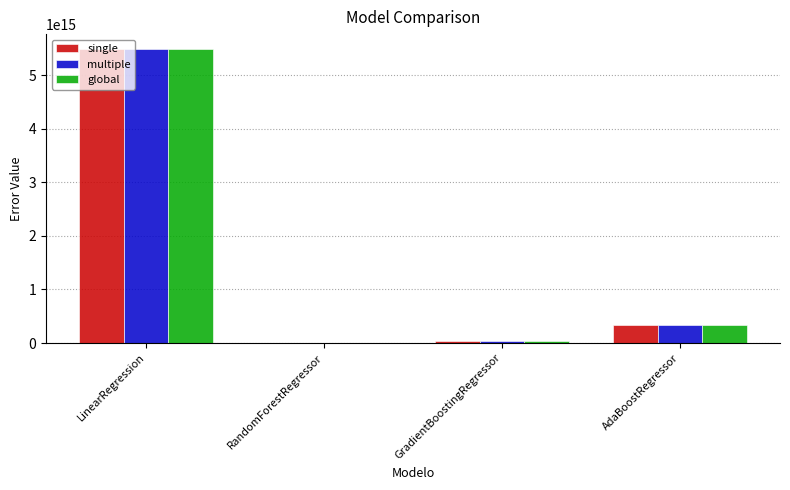

The multiple series shows 9366054581067960.0 at LinearRegression. True or false?

False